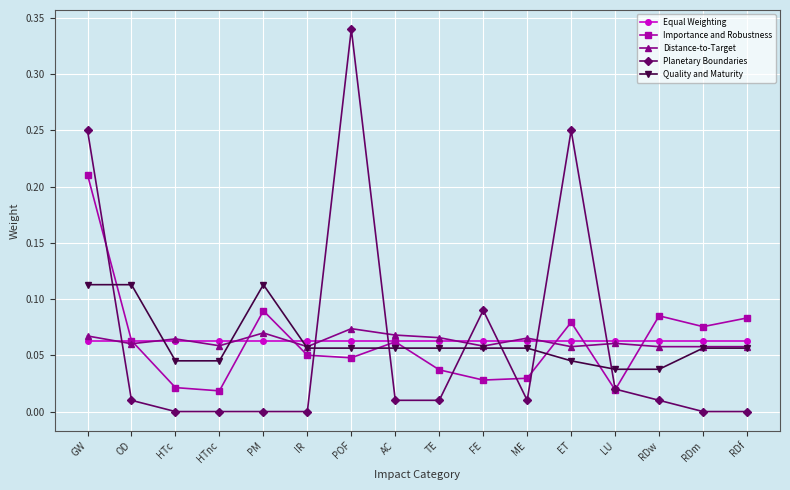

Is the value of Quality and Maturity at RDw greater than the value of Planetary Boundaries at TE?

Yes